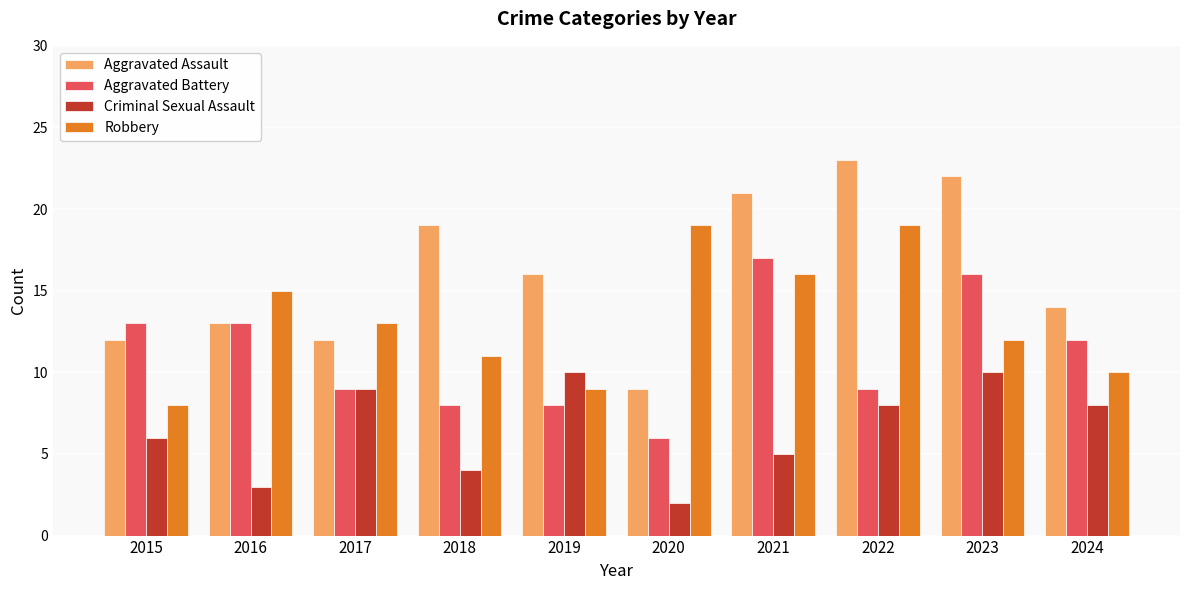

Read the Robbery value at 2018.

11